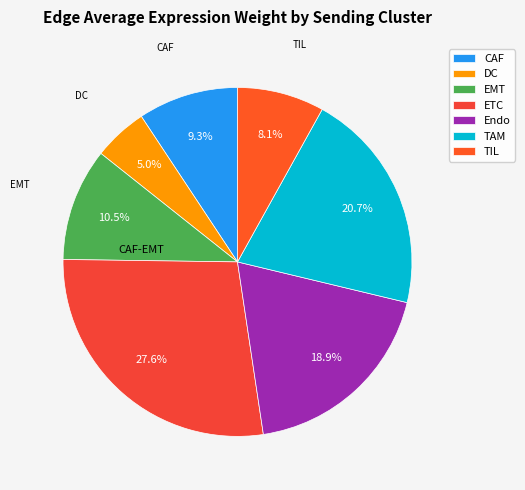

What percentage is the TAM slice, to the nearest percent?

21%